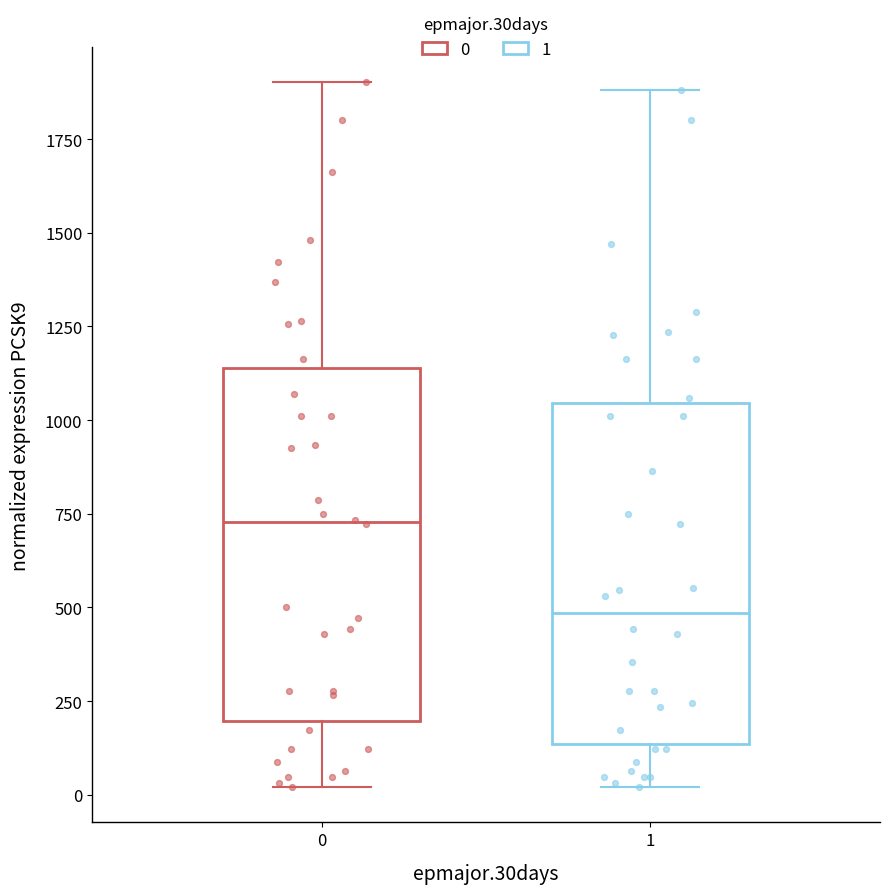

Where does the median line of the box at x = 0 sit on the y-axis? The values are not printed on the chart, so give them approximately, as read against the axis.

750